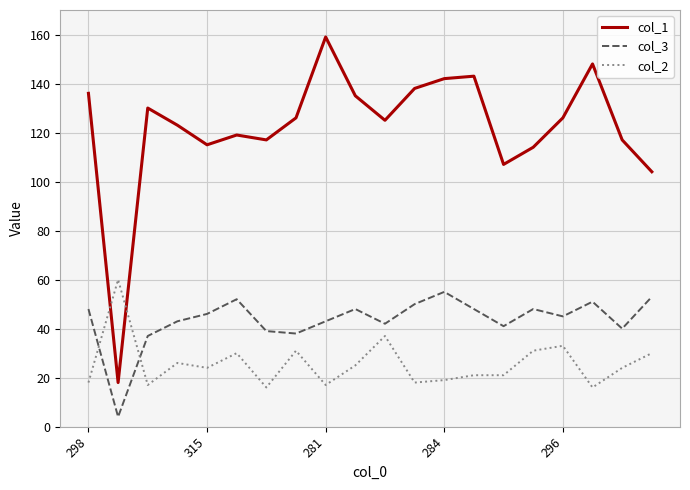

Reading left to right, list all the values displayed in this chart.

col_1: 136	18	130	123	115	119	117	126	159	135	125	138	142	143	107	114	126	148	117	104
col_3: 48	4	37	43	46	52	39	38	43	48	42	50	55	48	41	48	45	51	40	53
col_2: 18	60	17	26	24	30	16	31	17	25	37	18	19	21	21	31	33	16	24	30